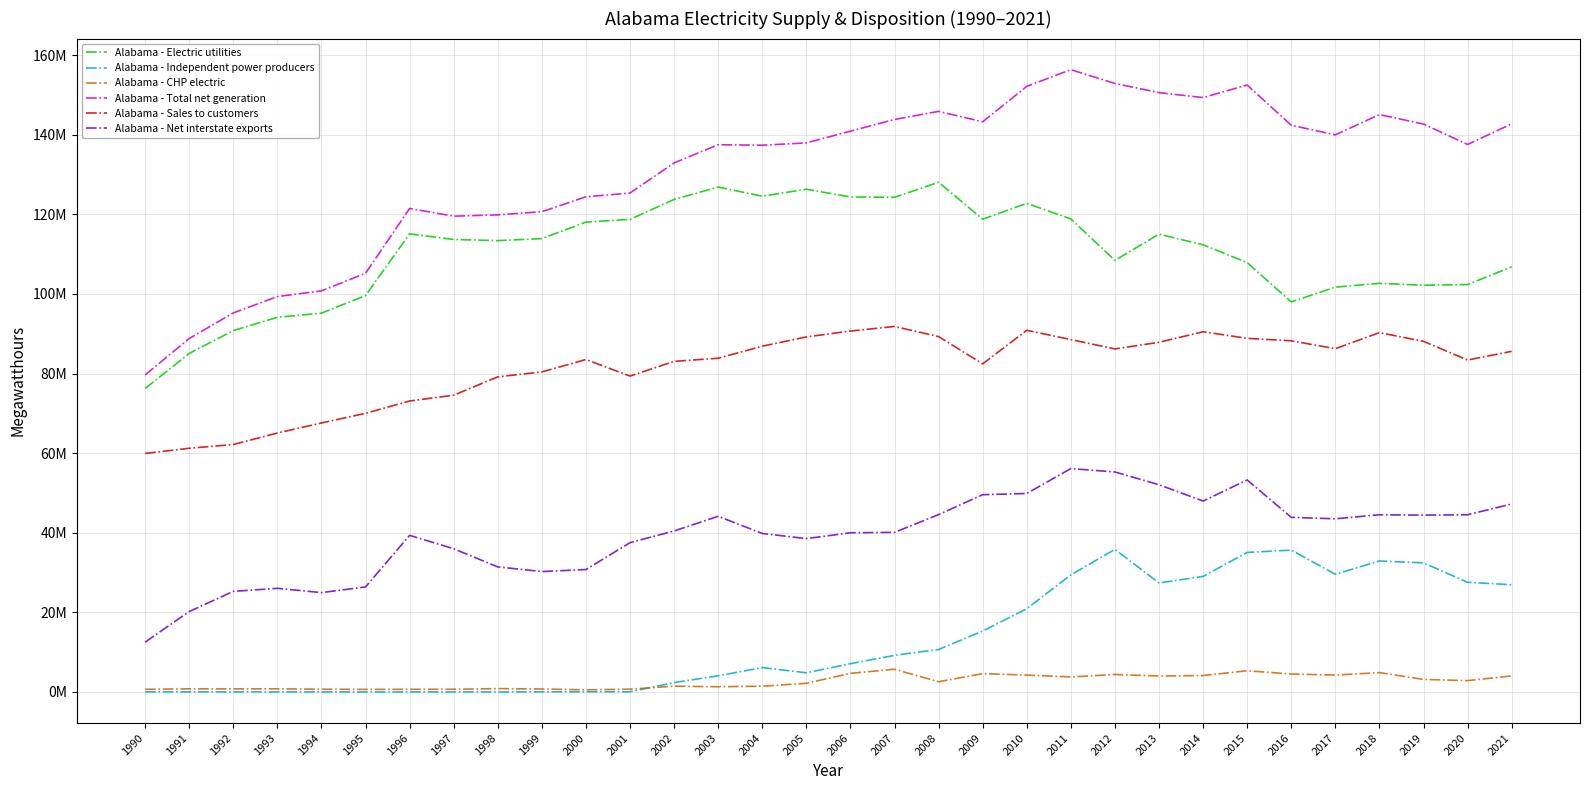

Which series has the largest total across all categories?

Alabama - Total net generation